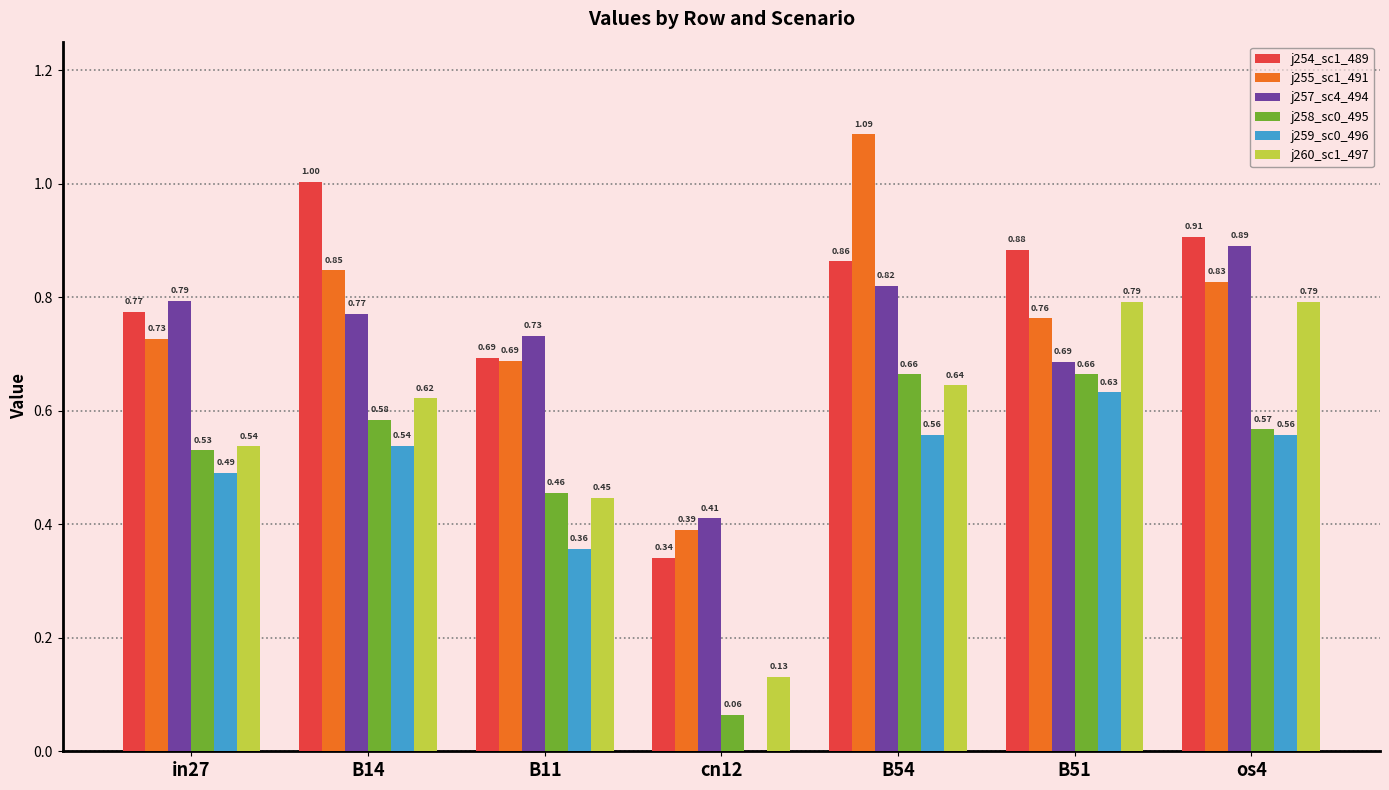

What is the total value across all series at in27?

3.9